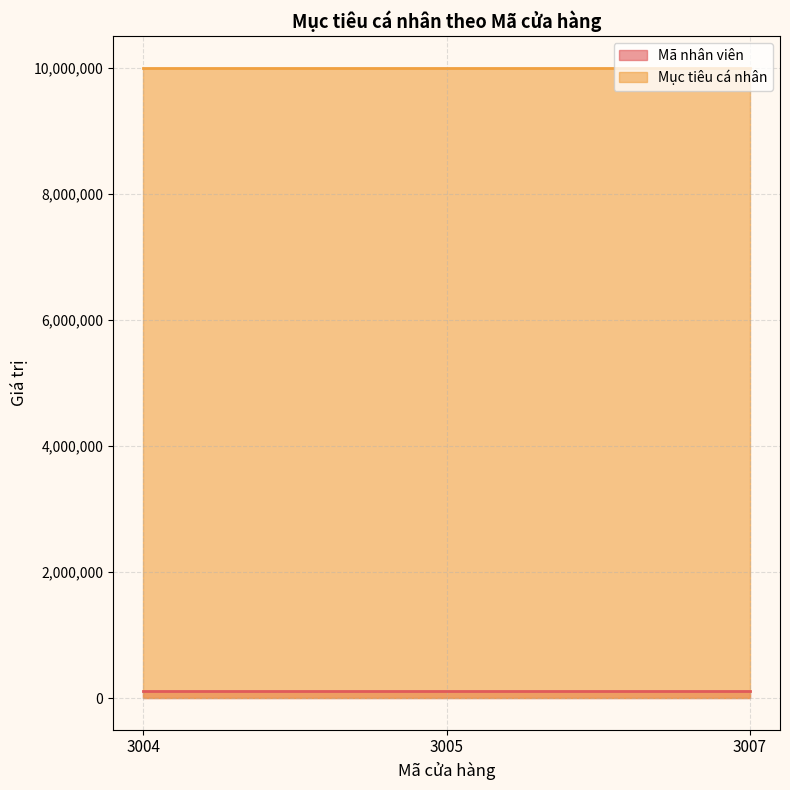

Rank the categories by value from lowest to highest.

3004, 3005, 3007